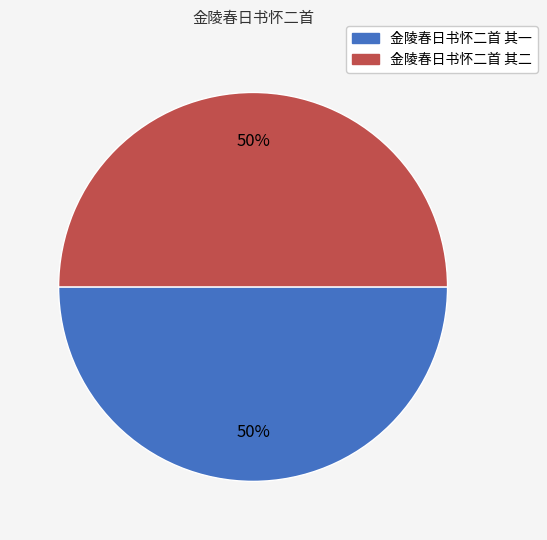

The 金陵春日书怀二首 其二 slice represents 62% of the pie. True or false?

False